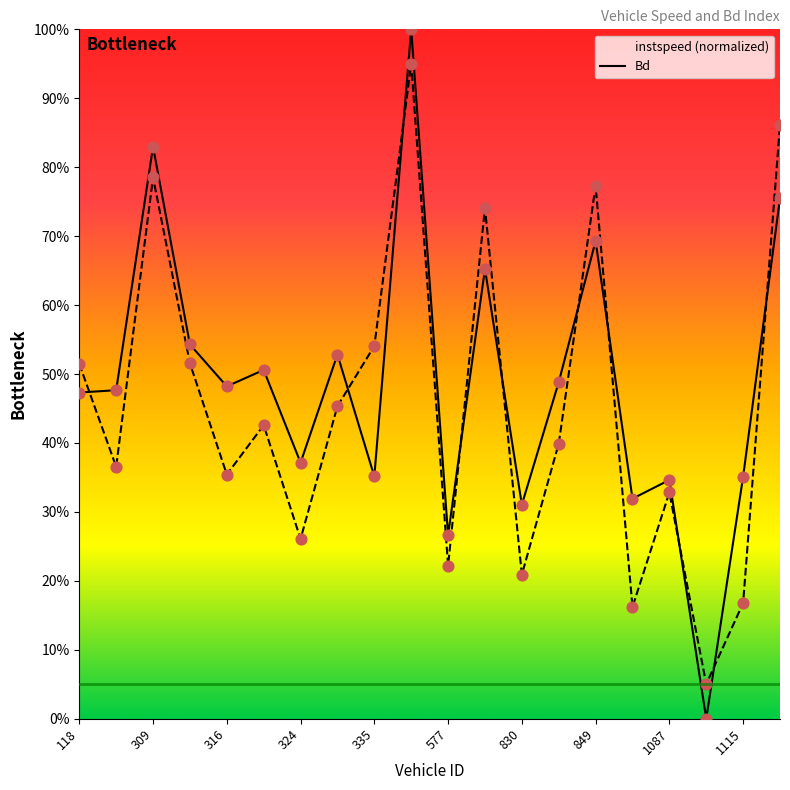

Which series has the largest Y range (max minus min)?

instspeed